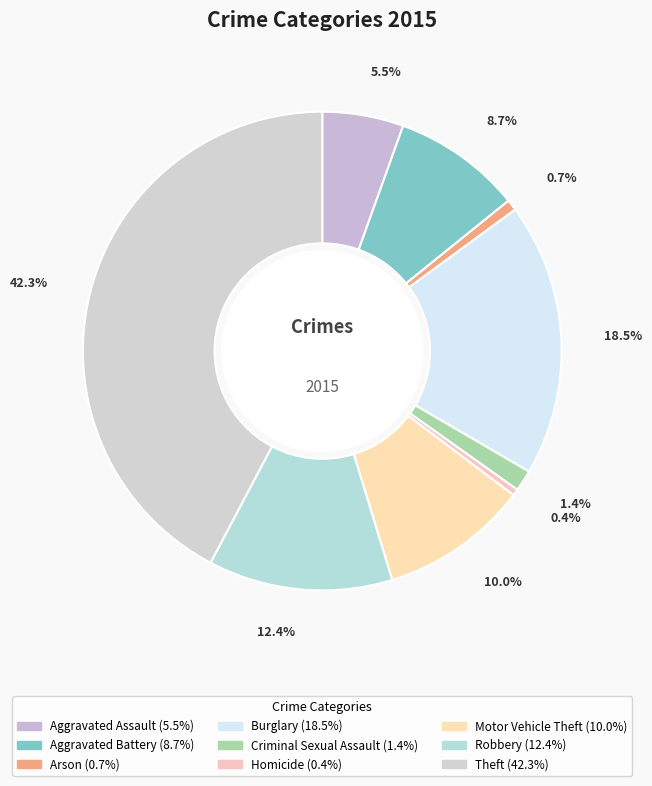

How many slices are in this pie chart?

9